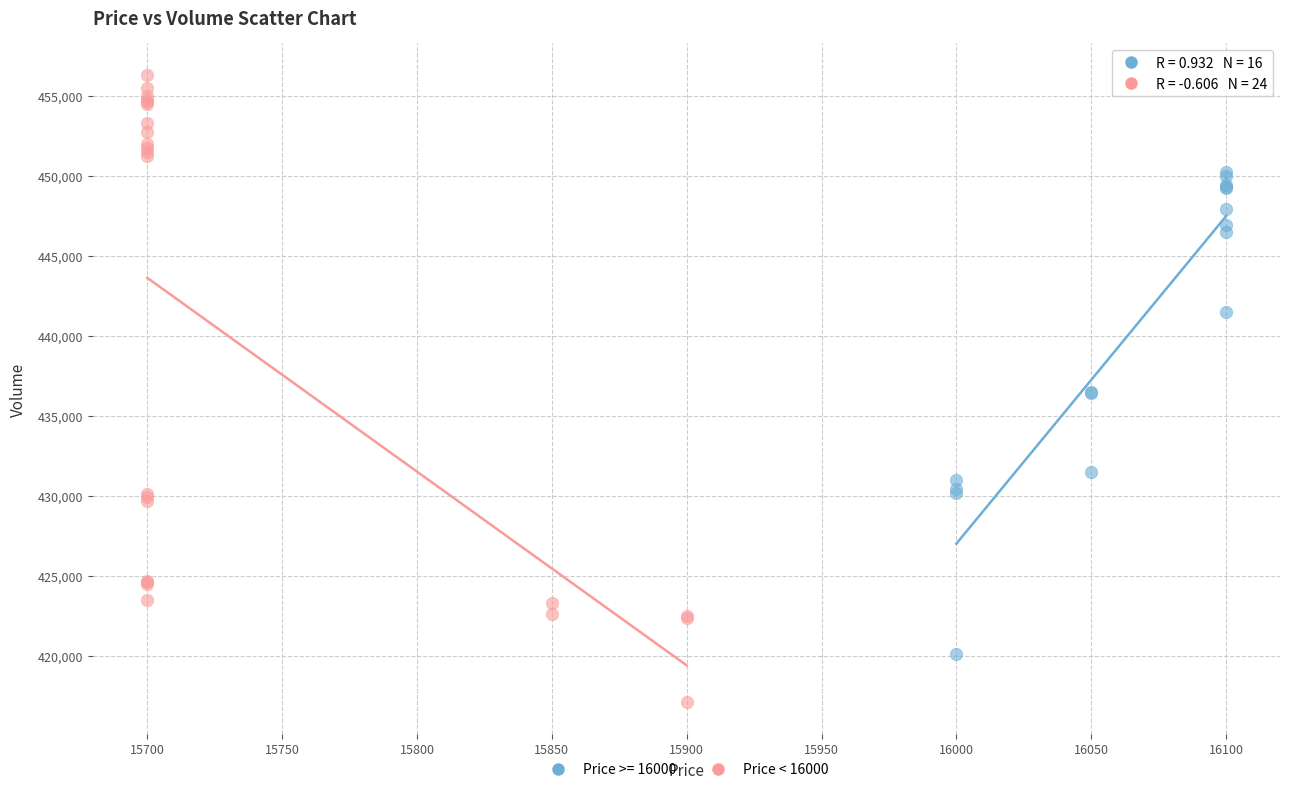

Which series has the widest spread of Y values?

Price < 16000